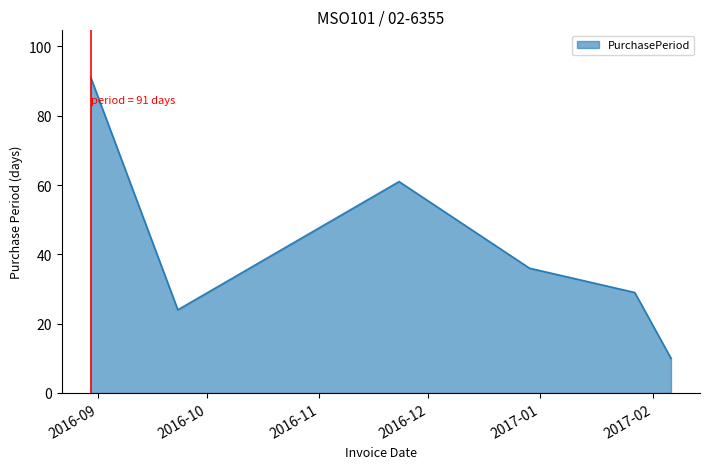

What is the maximum value shown in the chart?

91